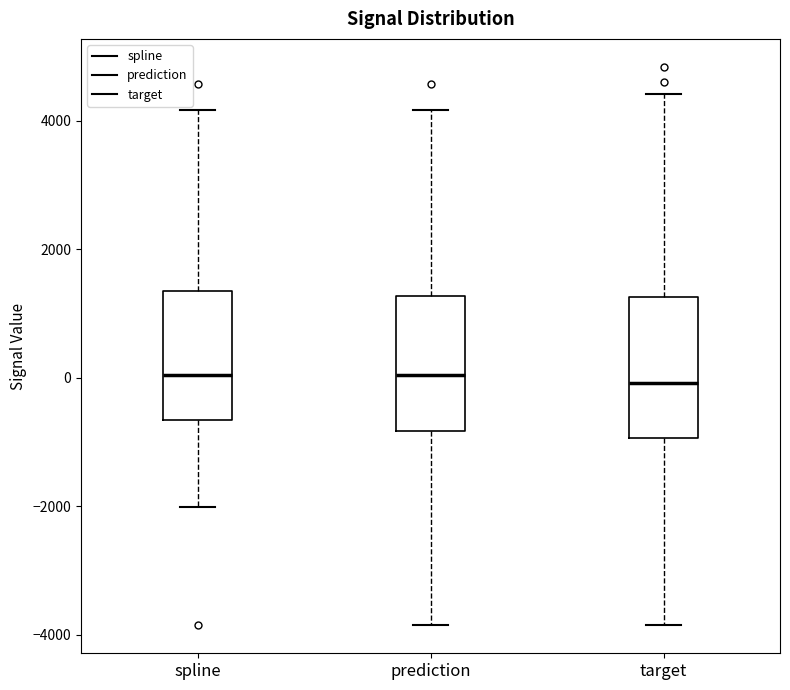

Reading left to right, read every box against the y-axis: the position of its median line, the range the box covers, and the ends of its whiskers. The values are not printed on the chart, so give them approximately, as read against the axis.

spline: median 0, box -600 to 1400, whiskers -2000 to 4200
prediction: median 0, box -800 to 1200, whiskers -3800 to 4200
target: median 0, box -1000 to 1200, whiskers -3800 to 4400